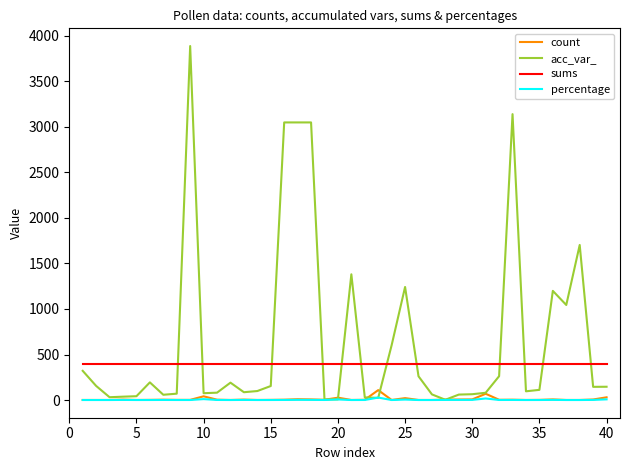

Which series has the largest range (max minus min)?

acc_var_